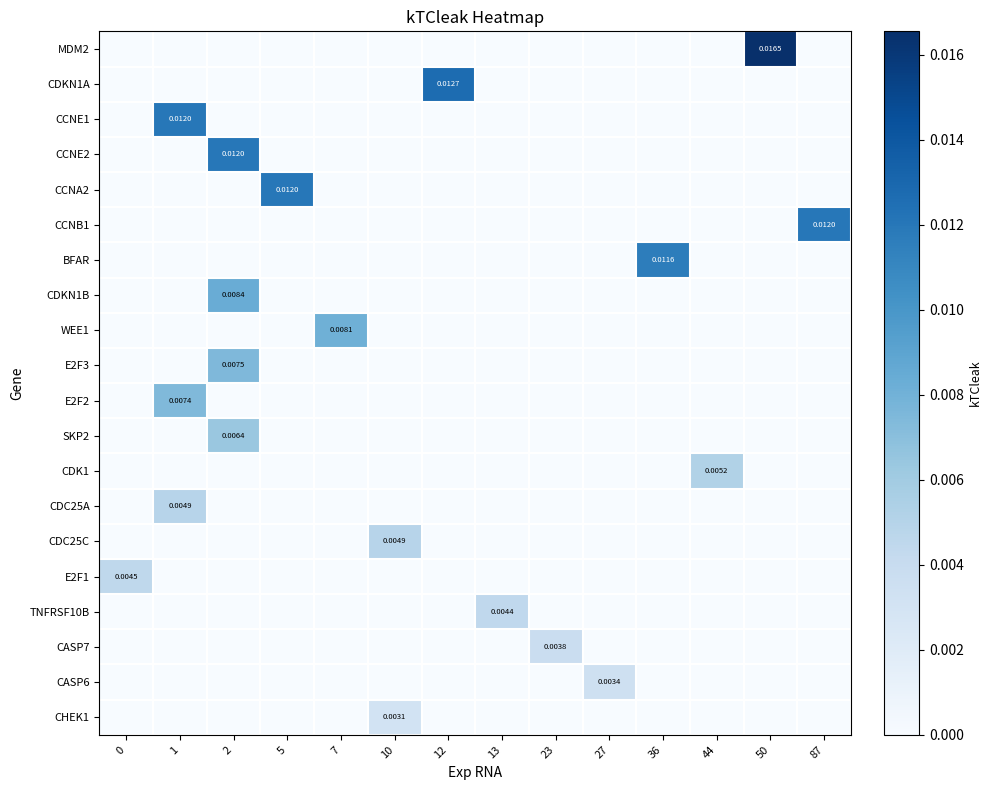

At which category is the sum across all series the highest?

2